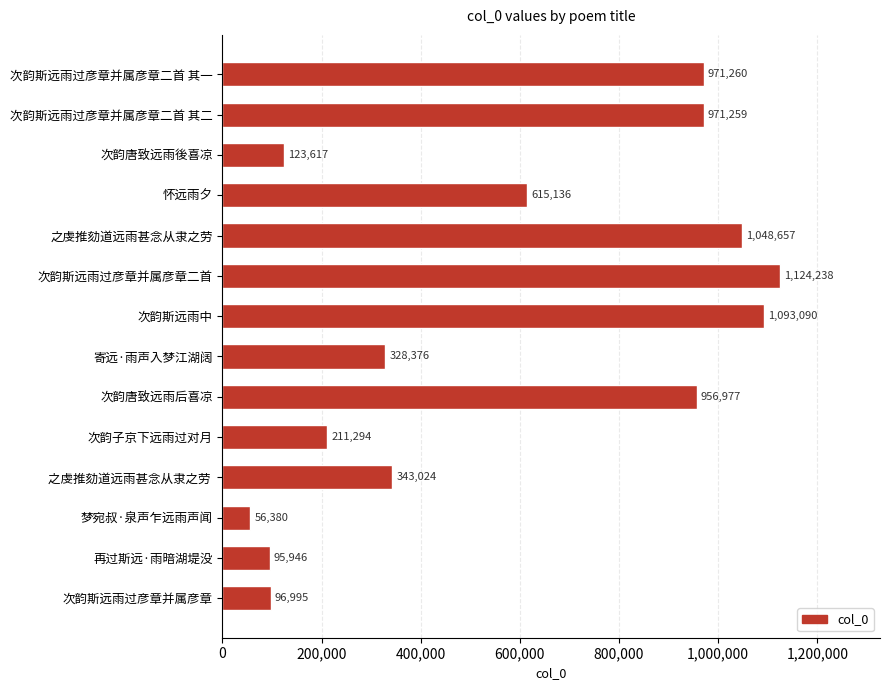

What is the value of the 4th bar from the top?

615136